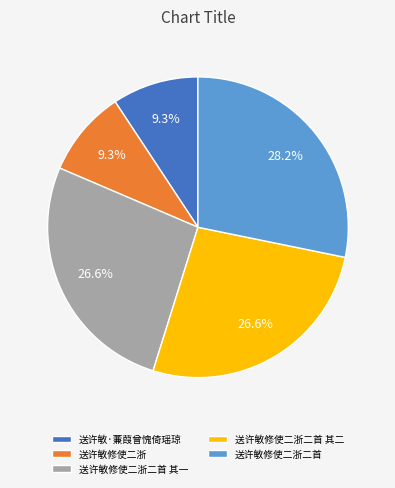

What is the largest slice in the pie chart?

送许敏修使二浙二首